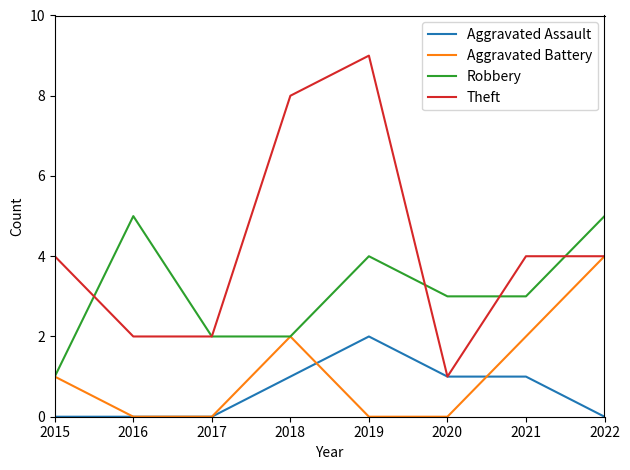

What is the maximum value shown in the chart?

9